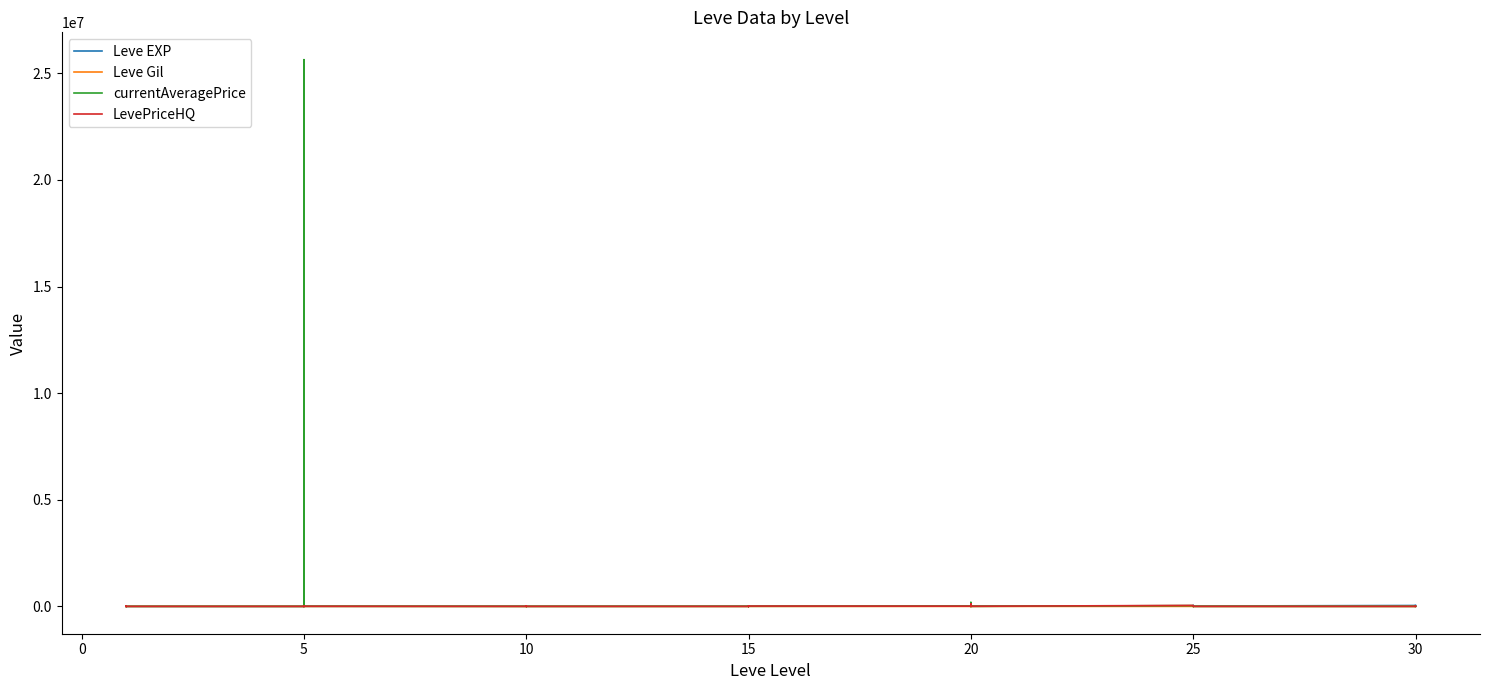

Reading left to right, transcribe all the data shown in this chart.

Leve EXP: 800	2040	1330	1330	800	980	2490	1420	5220	1420	3600	6280	9990	8930	12030	7880	8930	6880	11040	22790	14920	22790	16920	16920	21600	11560	17120	21600	7710	21600	25250	21650	26160	36390	43600	17310	41410	41410	21740	41410
Leve Gil: 113	114	114	115	112	112	139	169	293	140	170	169	191	169	230	168	284	175	230	468	172	234	170	174	344	101	485	281	101	230	326	229	203	379	715	126	372	296	175	440
currentAveragePrice: 443	27000	544	168	77	40	213	25641448	5000	753044	735	5006	40	997	0	2309	8772	0	1225	3000	0	3000	0	4500	10000	4000	185863	0	1249	1105	36820	271	5221	1225	5221	0	114	345	13186	837
LevePriceHQ: 112	0	672	37	147	56	0	636	5000	0	533	5006	56	0	0	7401	17499	0	0	3000	0	3000	0	13500	10000	12000	115560	0	4500	5100	45144	60	0	0	0	0	0	2700	16100	906